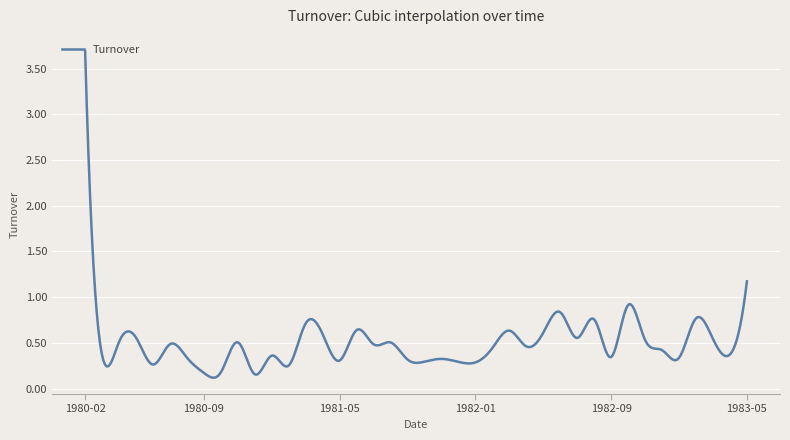

What is the difference between the maximum and minimum values?

3.6